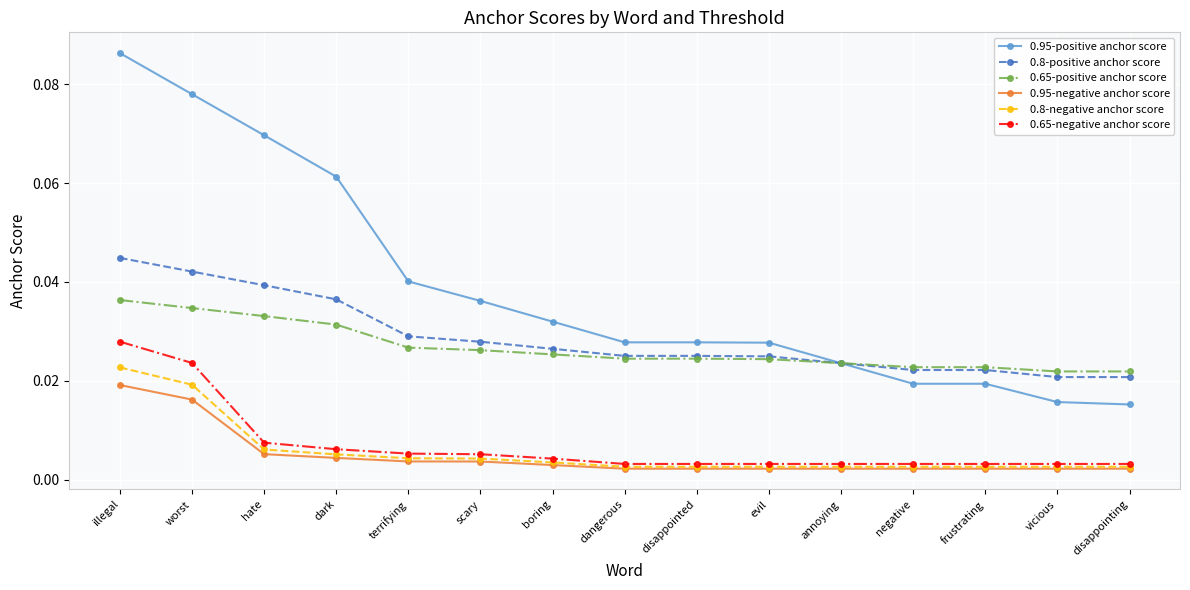

Is the value of 0.8-positive anchor score at dark greater than the value of 0.65-positive anchor score at vicious?

Yes